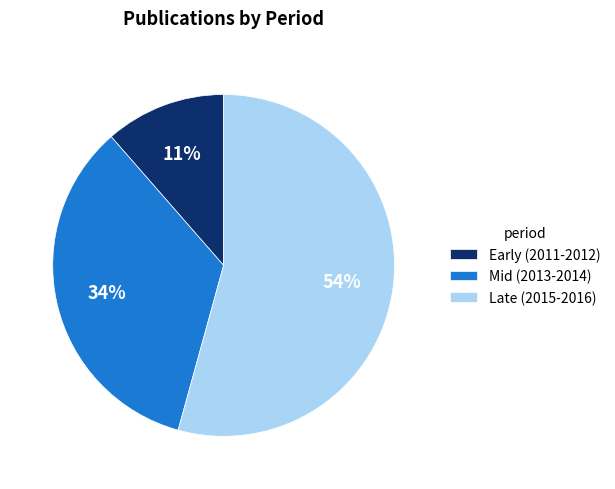

Is it true that Early (2011-2012) is 11% of the pie?

True